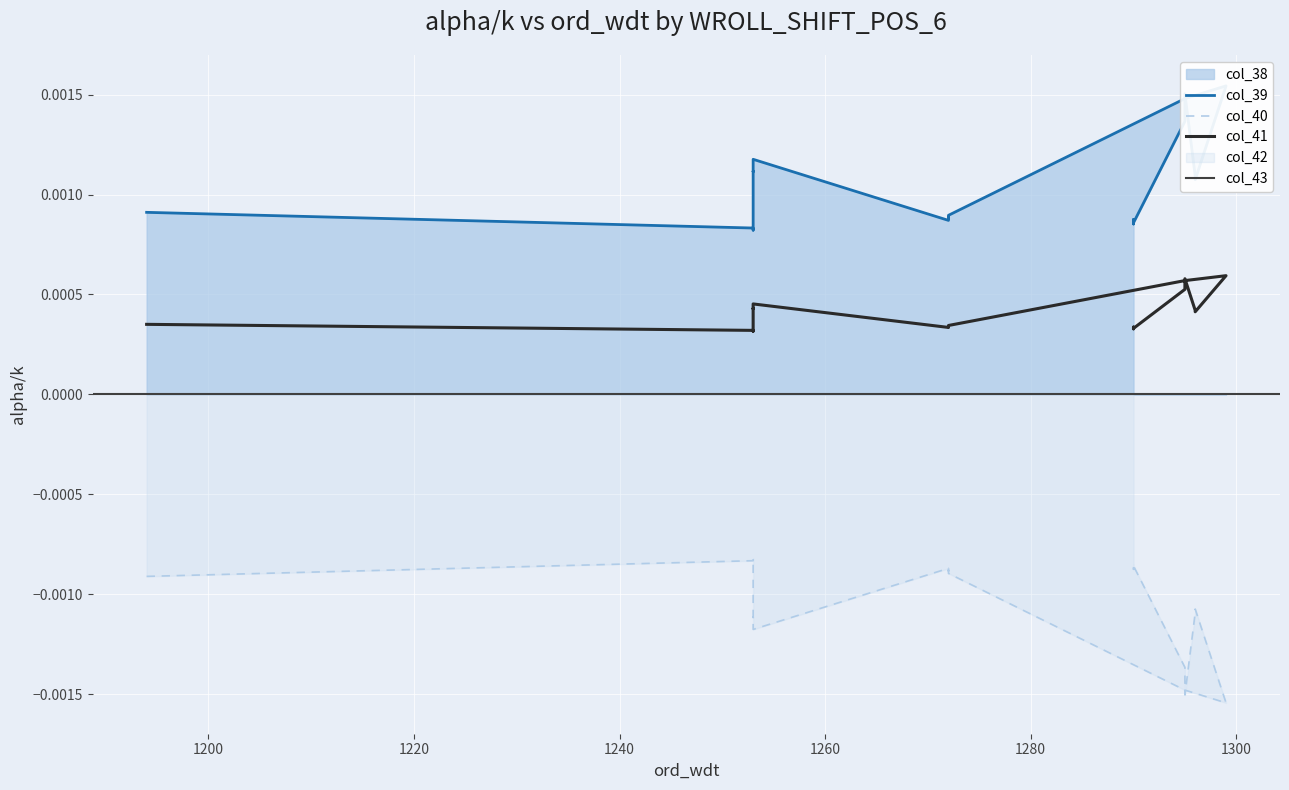

The value of col_39 at 12 is -0.0. True or false?

False